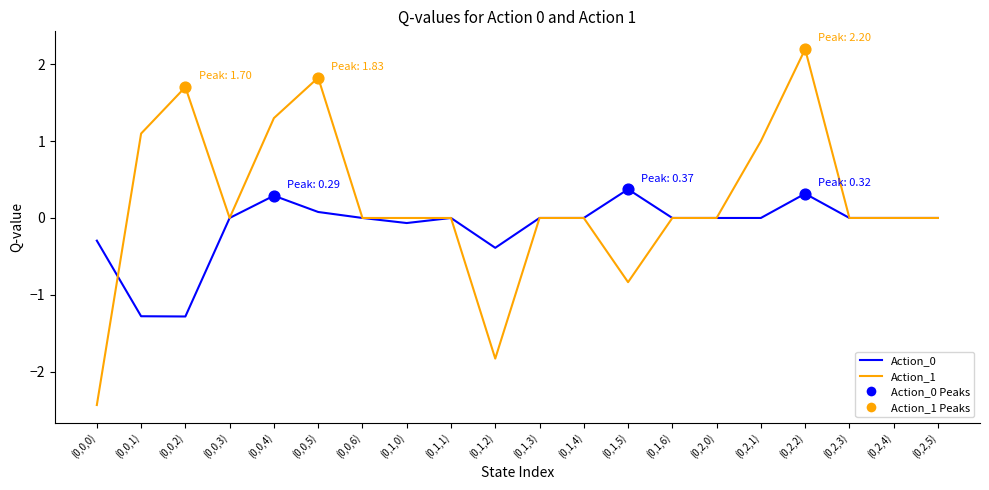

What is the total value across all series at (0,0,2)?

0.4